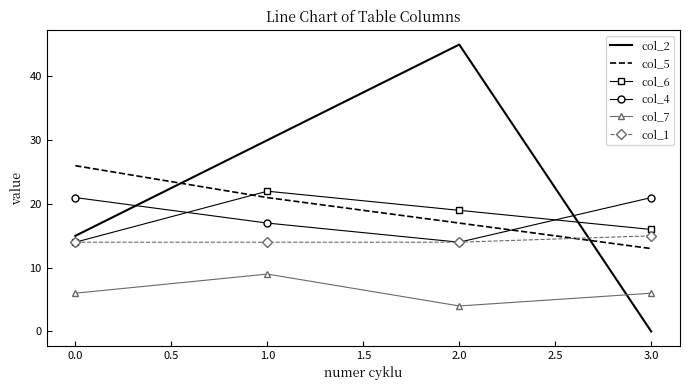

What position from the right is 2.0?

2